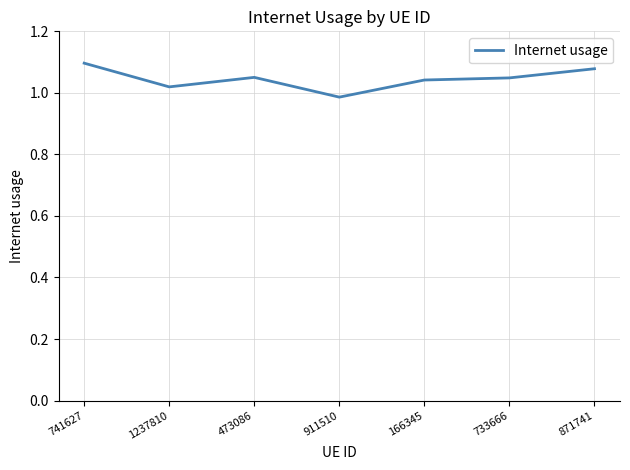

Which has a higher value, 1237810 or 741627?

741627